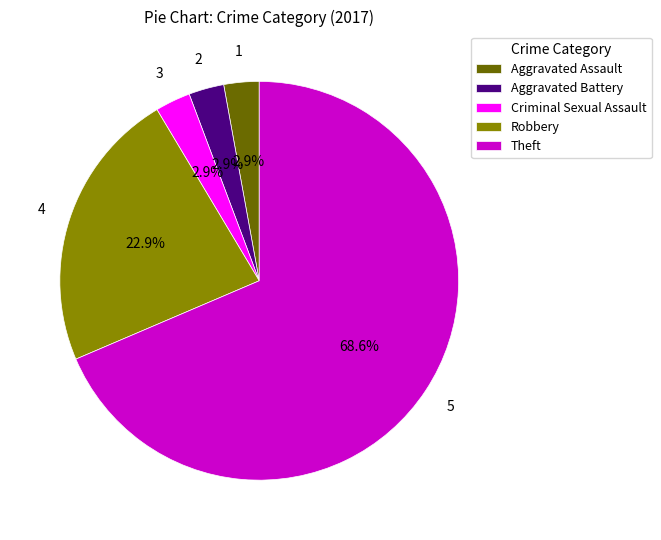

How many segments does this pie chart have?

5